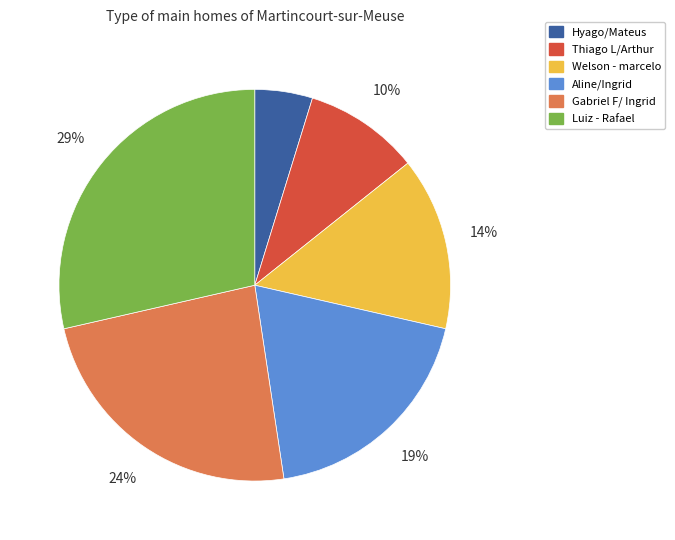

To the nearest percent, what percentage of the pie is Gabriel F/ Ingrid?

24%